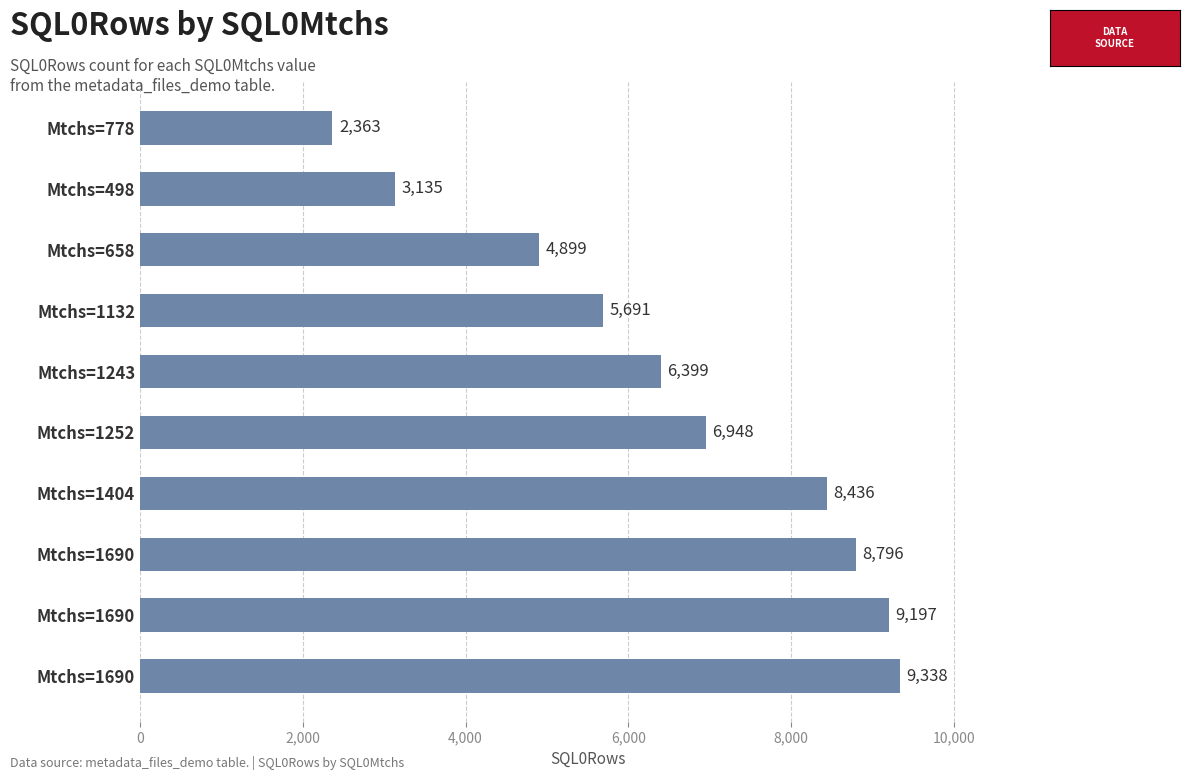

How many data points does each series have?

10